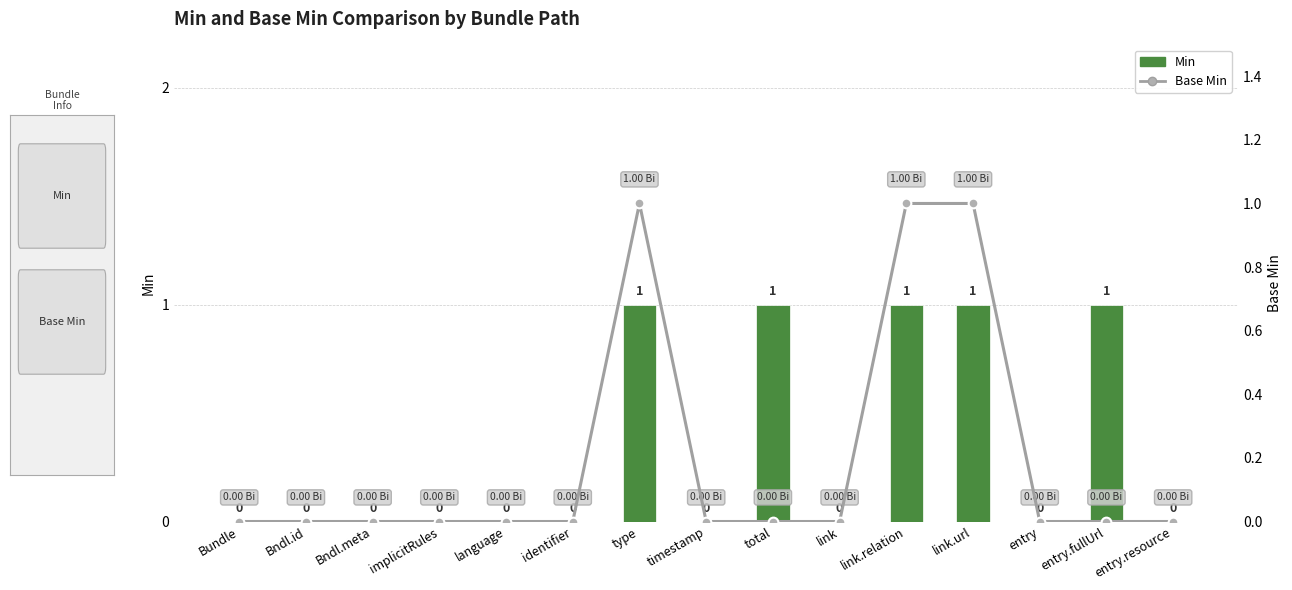

How many values in the Min series exceed 0?

5